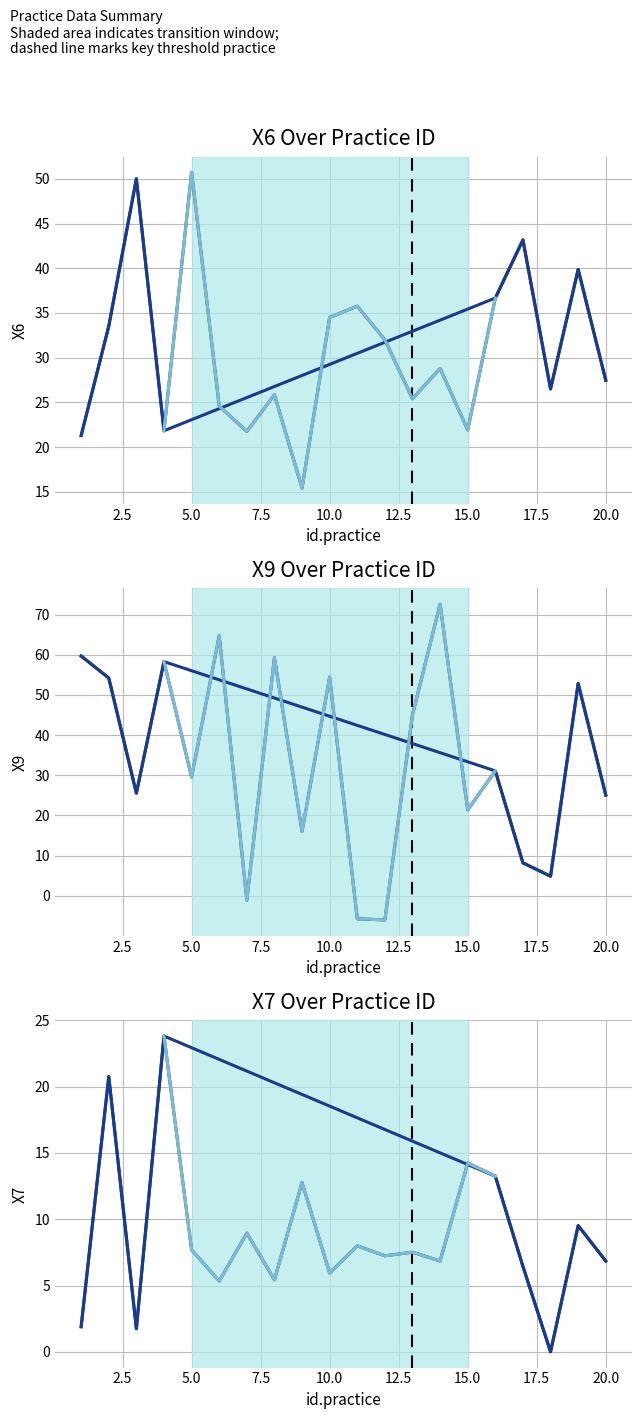

Which has a higher value, 11 or 4?

11